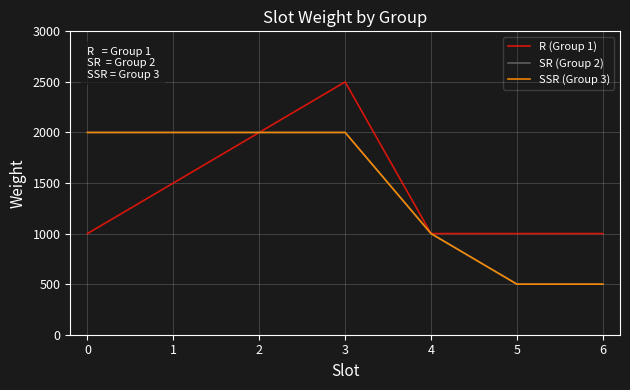

Count the R (Group 1) values in the range 1000 to 2000.

6